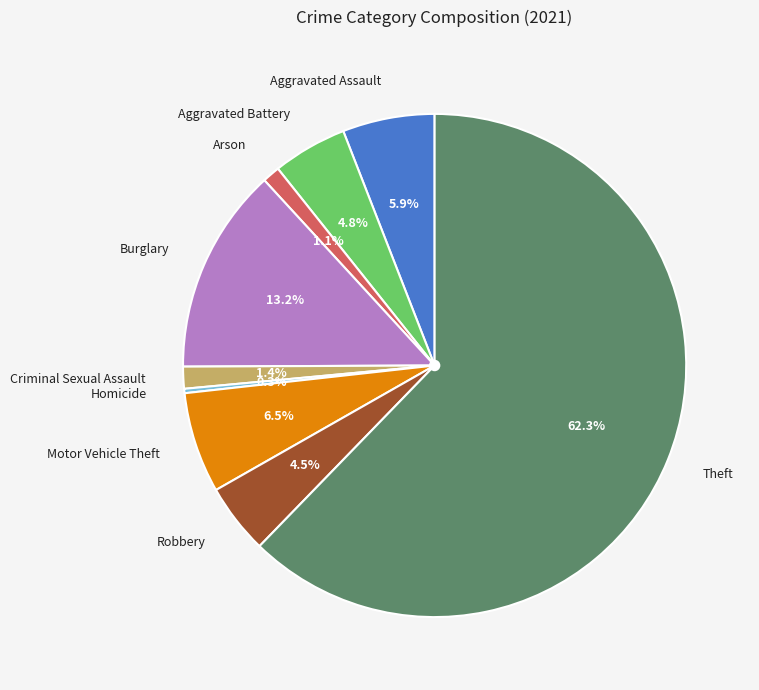

Is there any slice that represents more than half of the pie?

Yes